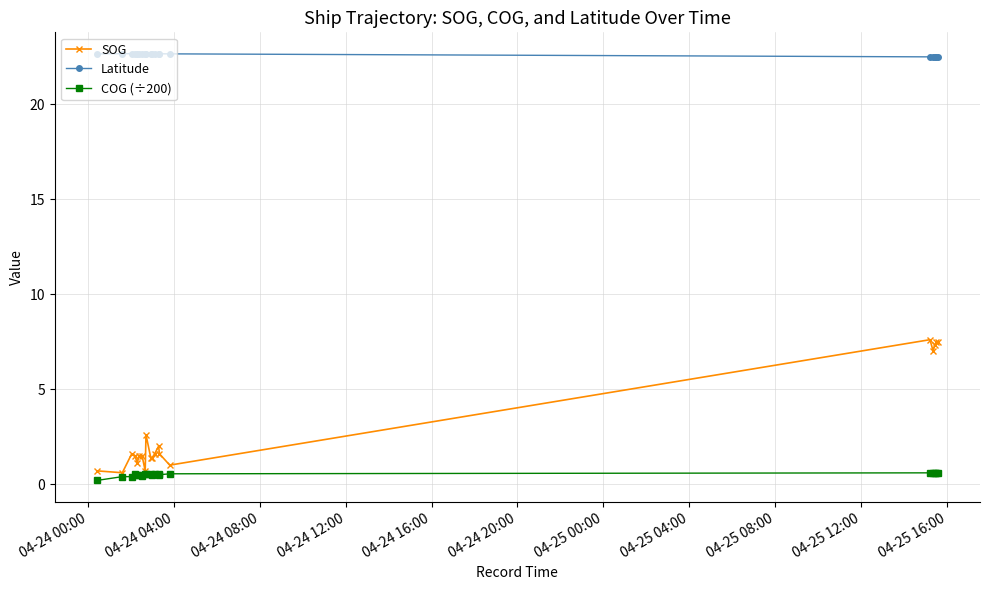

At how many categories does at least one series exceed 21?

20